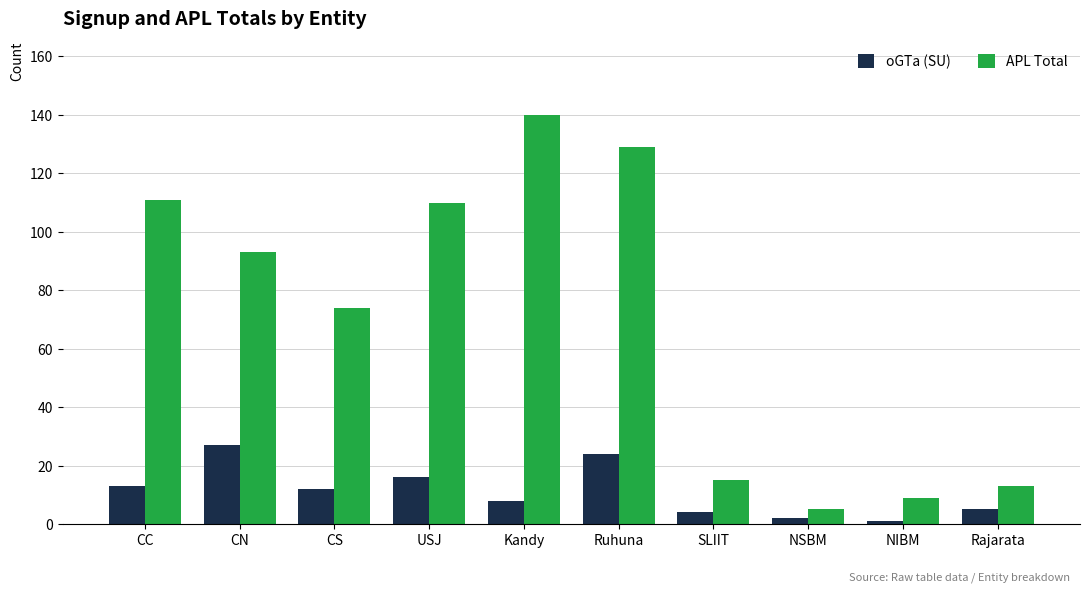

Where is oGTa (SU) nearest to the value 14?

CC